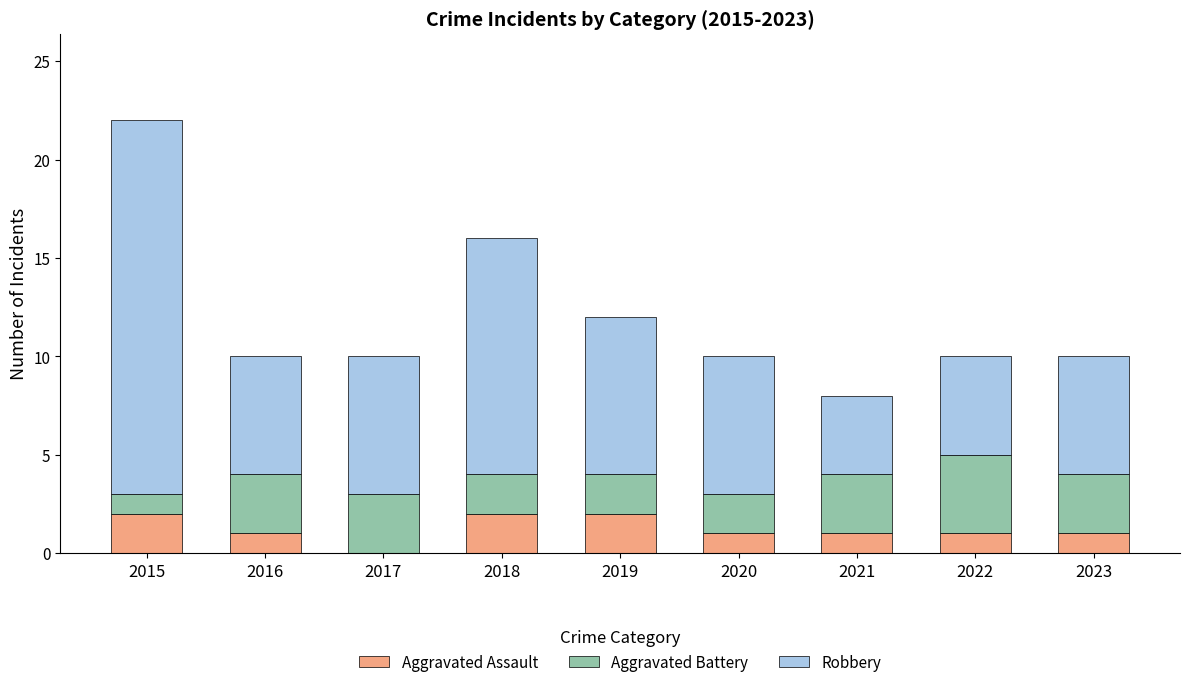

At which category is the sum across all series the highest?

2015